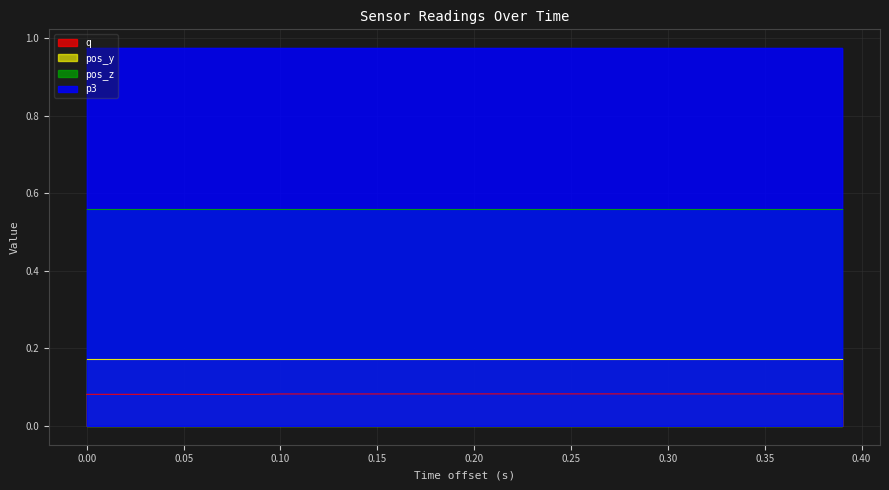

True or false: p3 and q cross at least once.

False